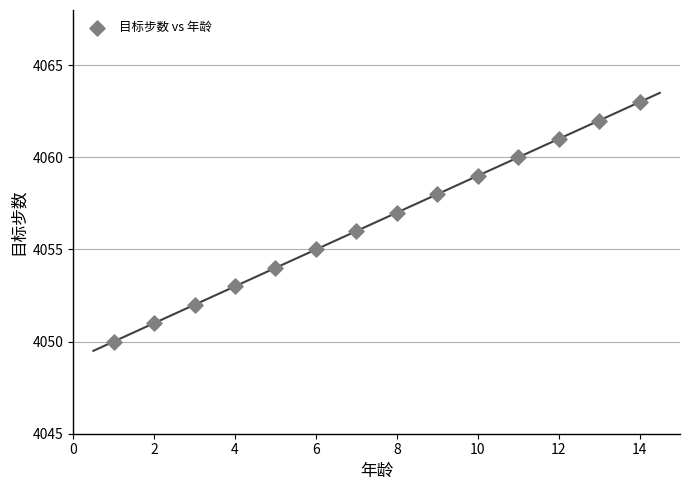

What is the range of X values (max minus min)?

13